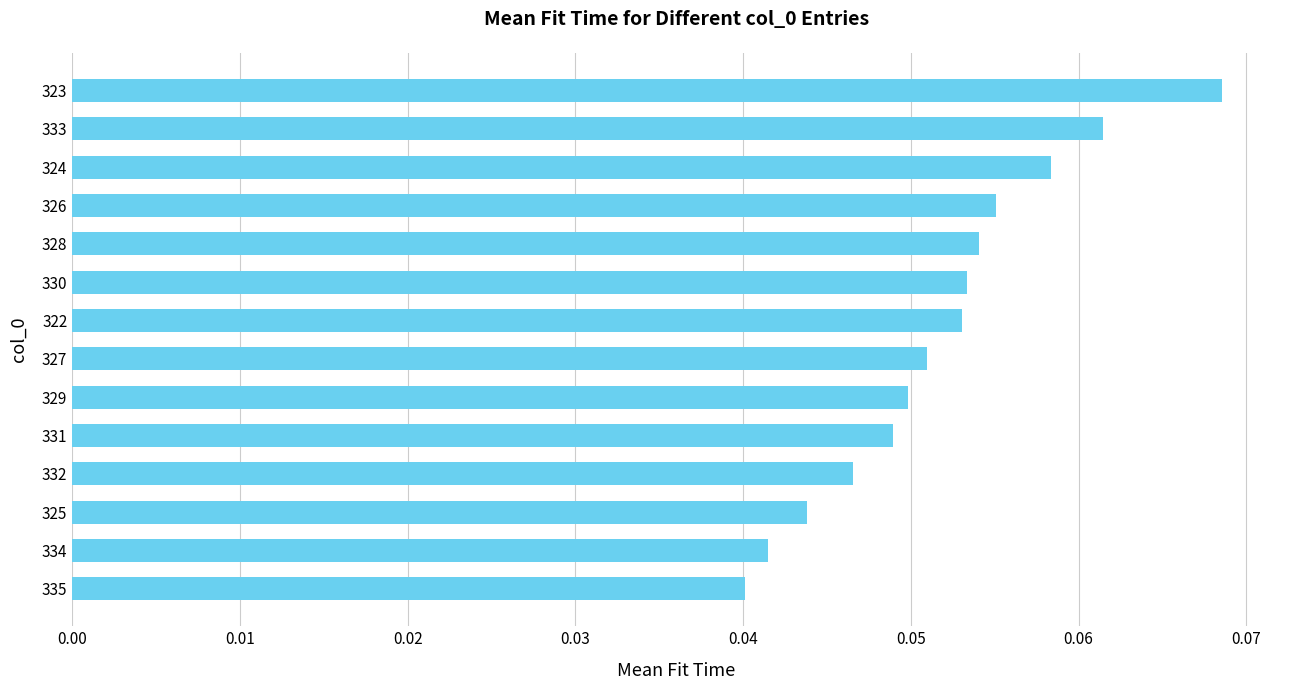

Count the values in the range 0 to 1.

14